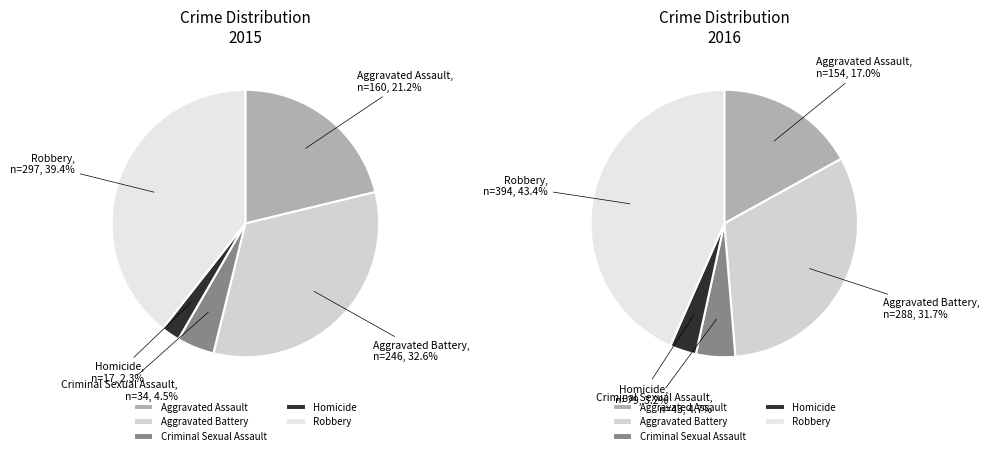

Which slice is the largest?

Robbery